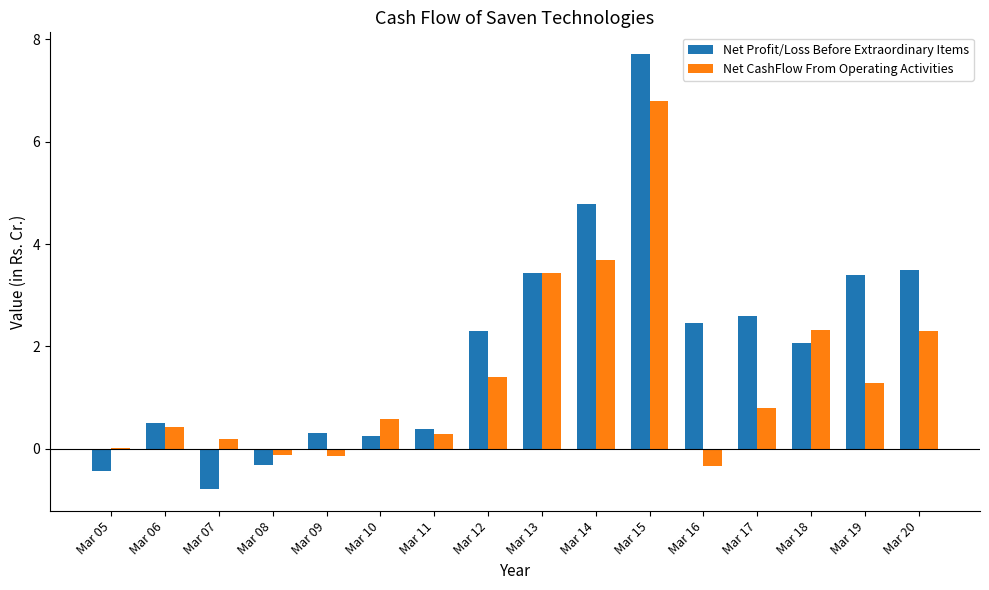

What is the sum of all Net CashFlow From Operating Activities values?

23.0